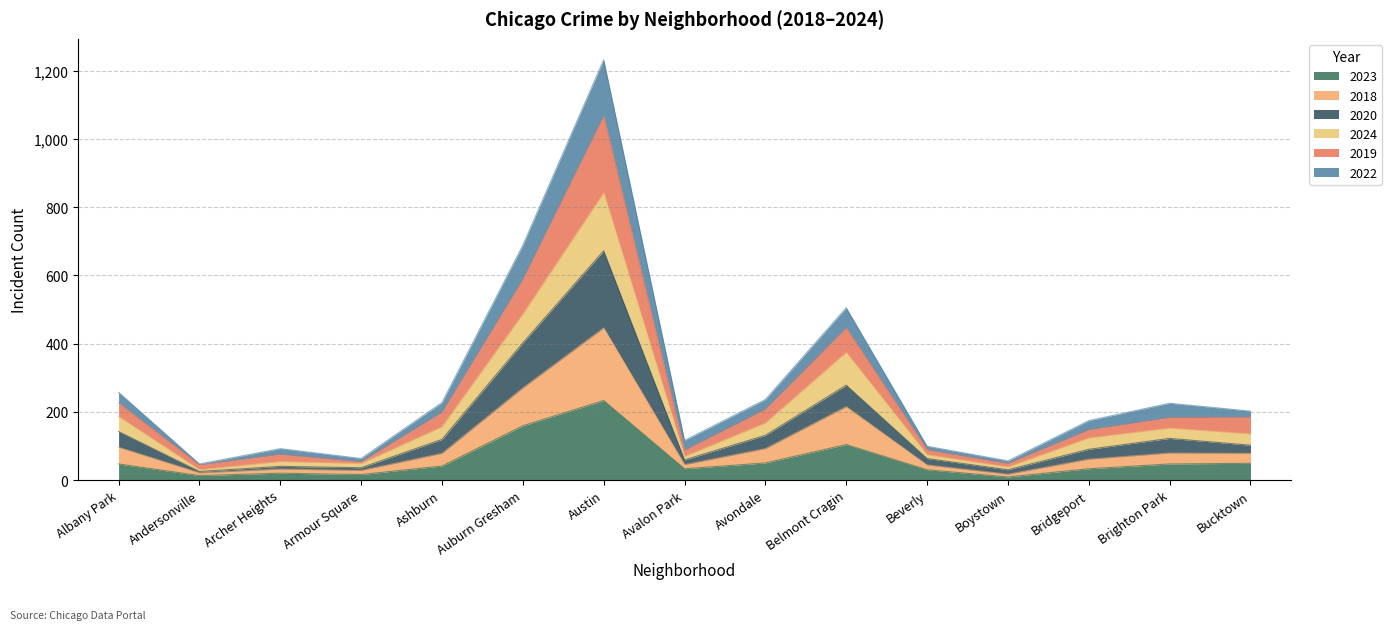

Which label corresponds to the smallest value in the chart?

Boystown